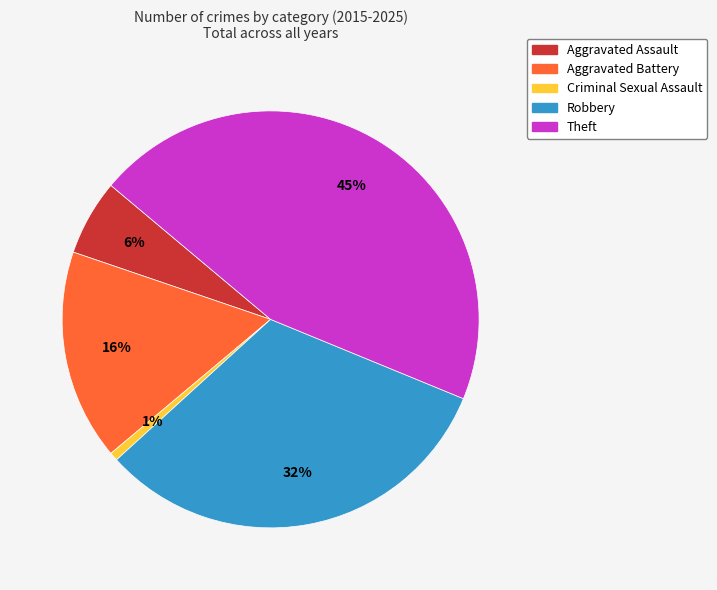

Approximately how many times larger is the value at Robbery compared to Aggravated Battery?

2.0